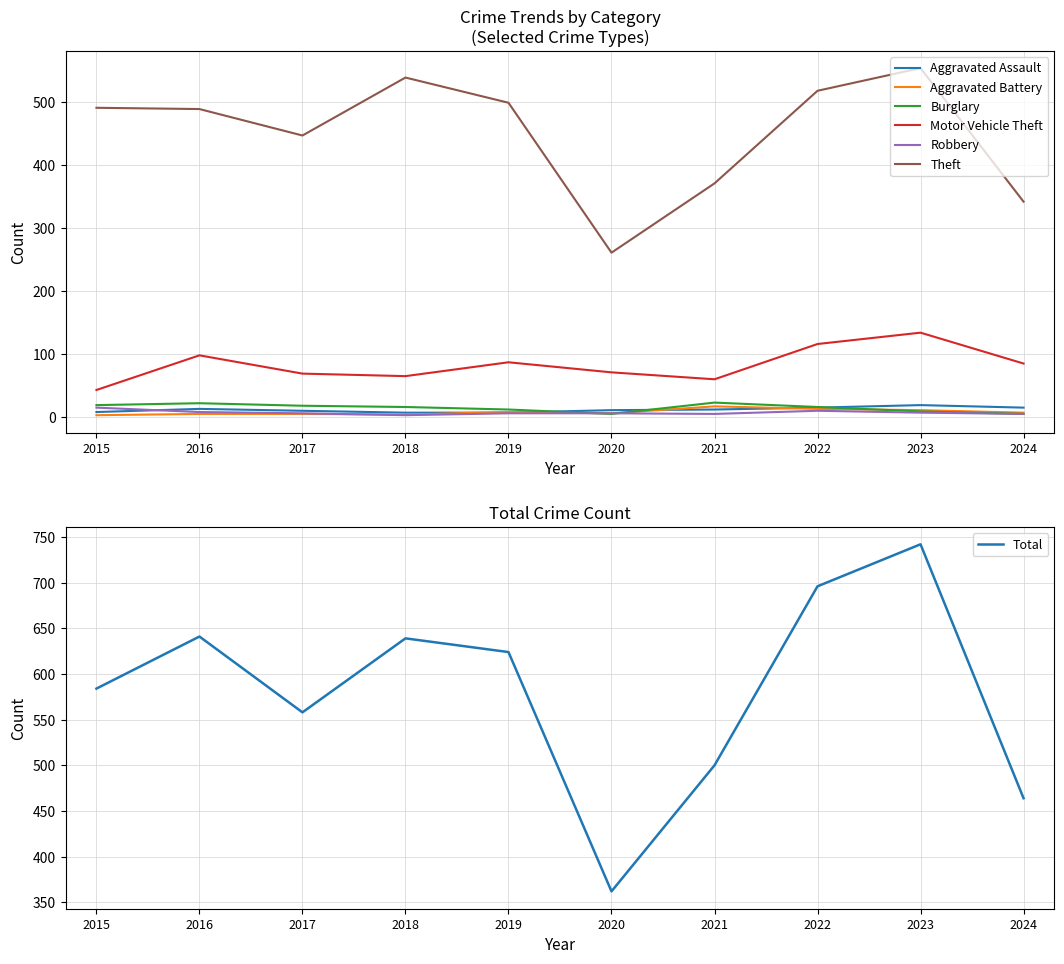

What is the value of the Theft point at the 6th from the left?

261